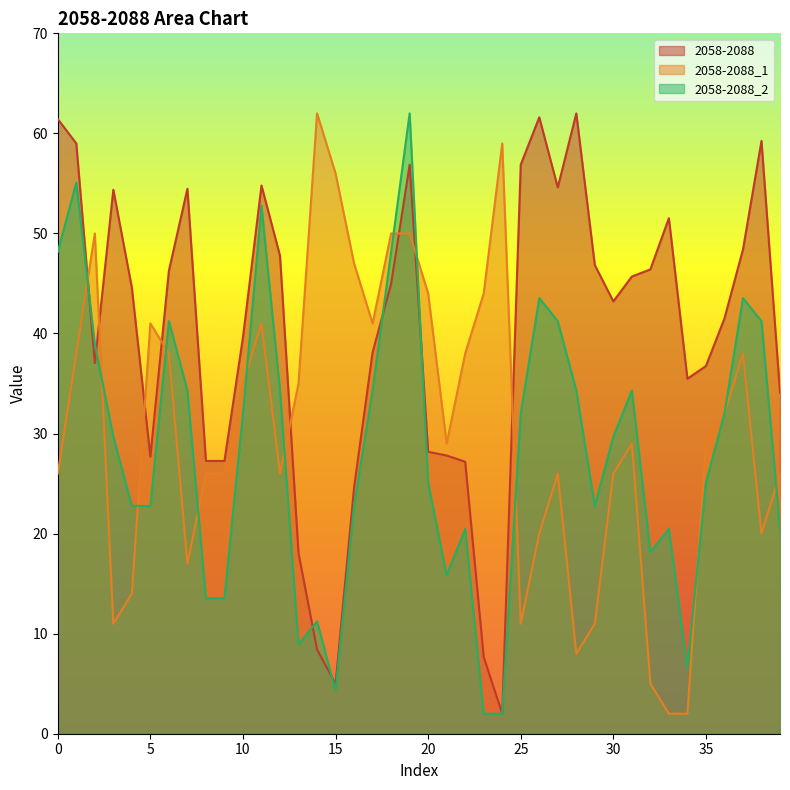

What is the approximate value of 2058-2088_1 at 10?

35.0